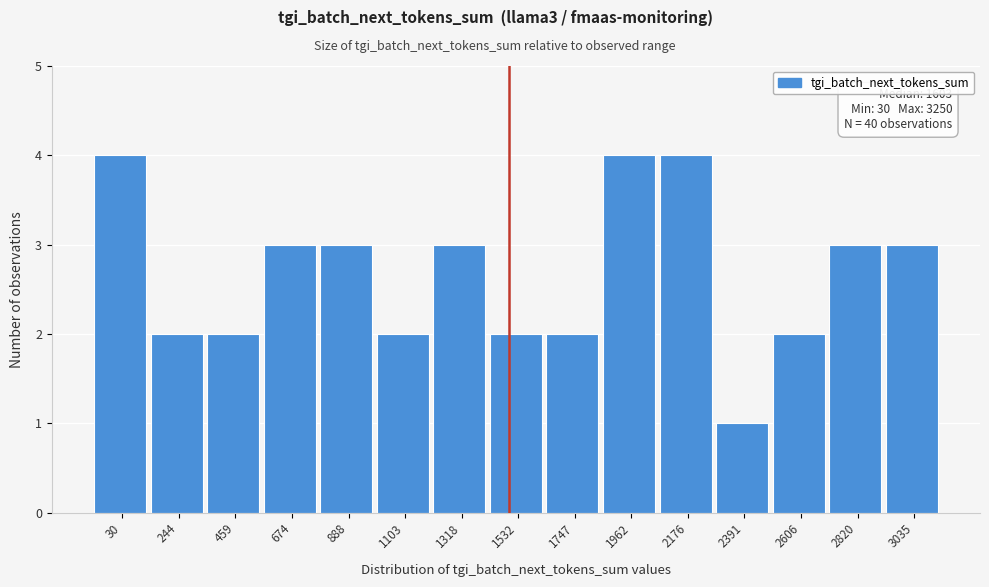

Reading left to right, extract all data points from this chart.

30=4	244=2	459=2	674=3	888=3	1103=2	1318=3	1532=2	1747=2	1962=4	2176=4	2391=1	2606=2	2820=3	3035=3